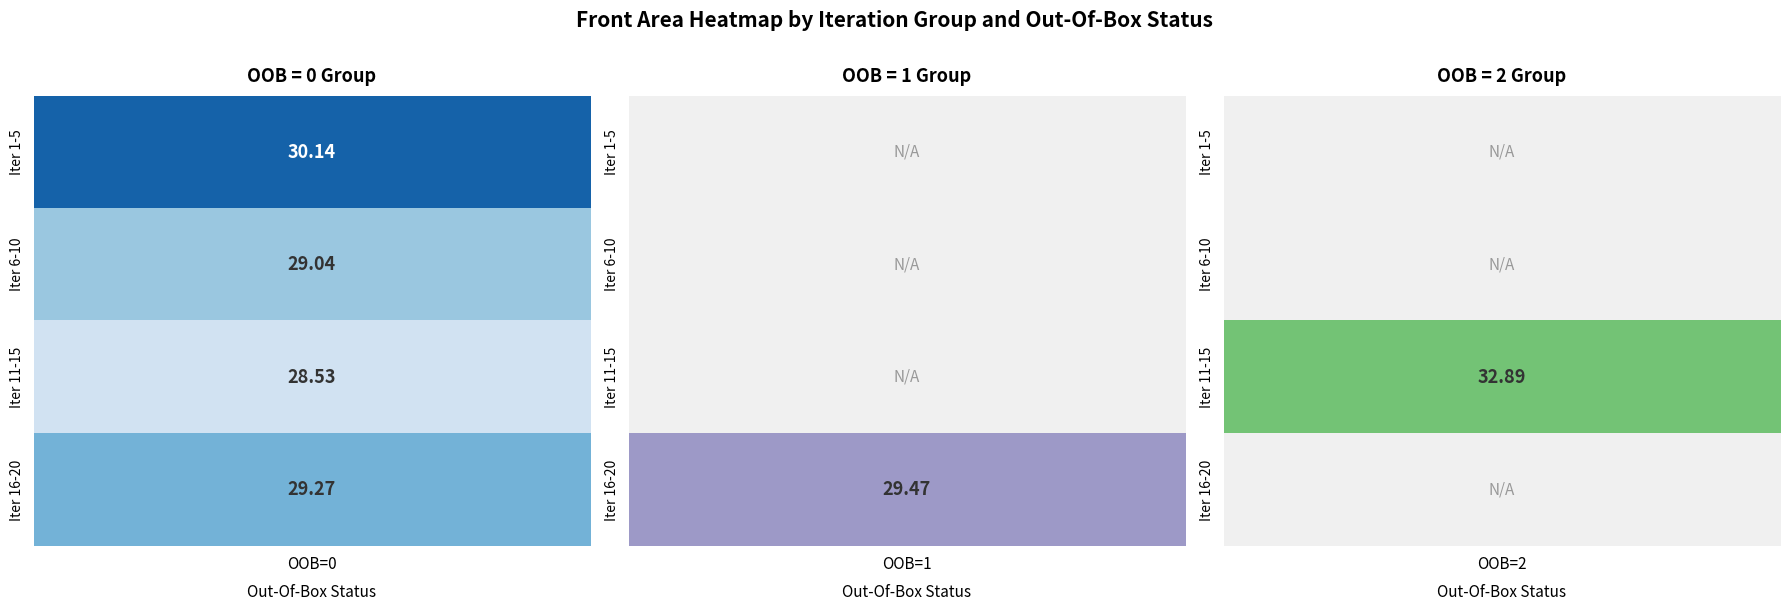

Which has a higher value, 17 or 2?

17